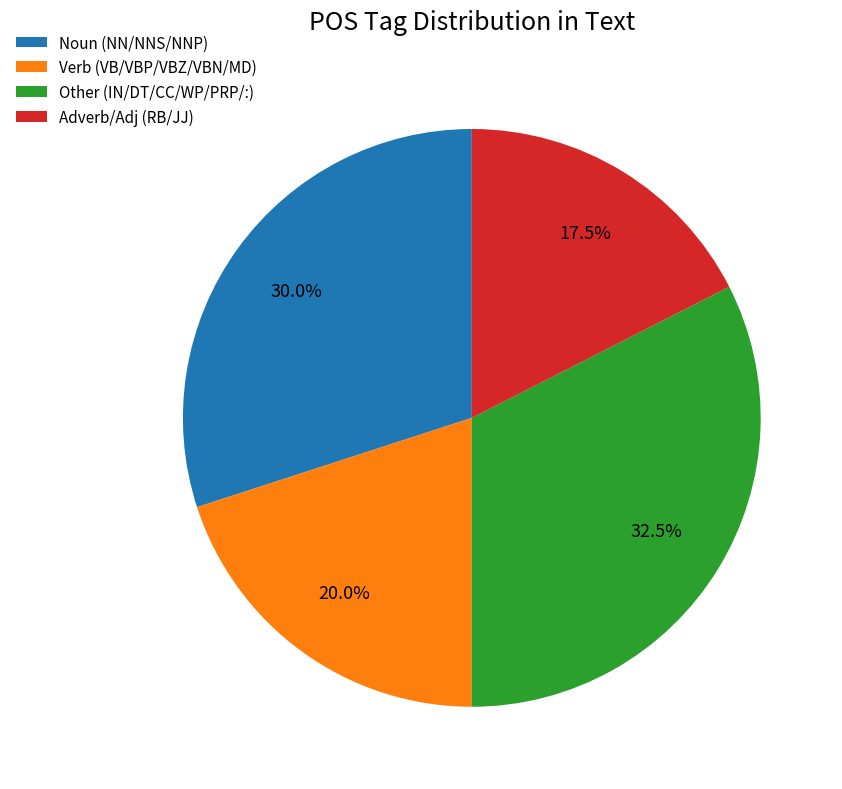

Which category has the smallest portion of the pie?

Adverb/Adj (RB/JJ)